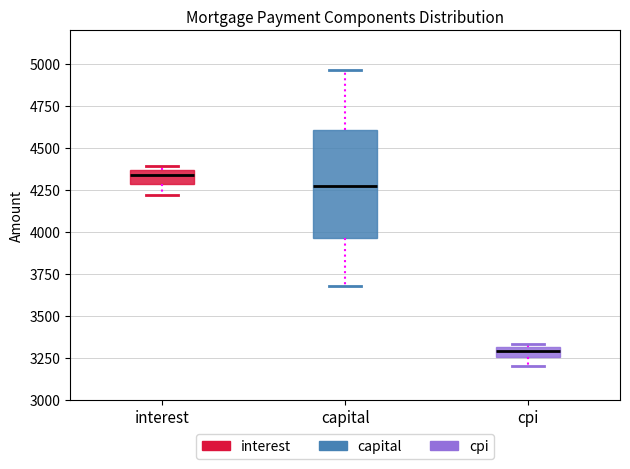

Where does the lower whisker of the box for cpi end on the y-axis? The values are not printed on the chart, so give them approximately, as read against the axis.

3200